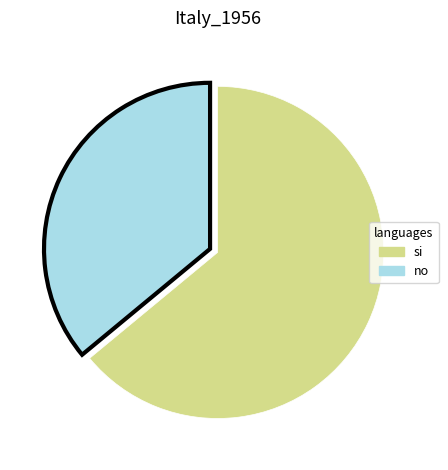

What is the ratio of the value at si to the value at no?

1.8